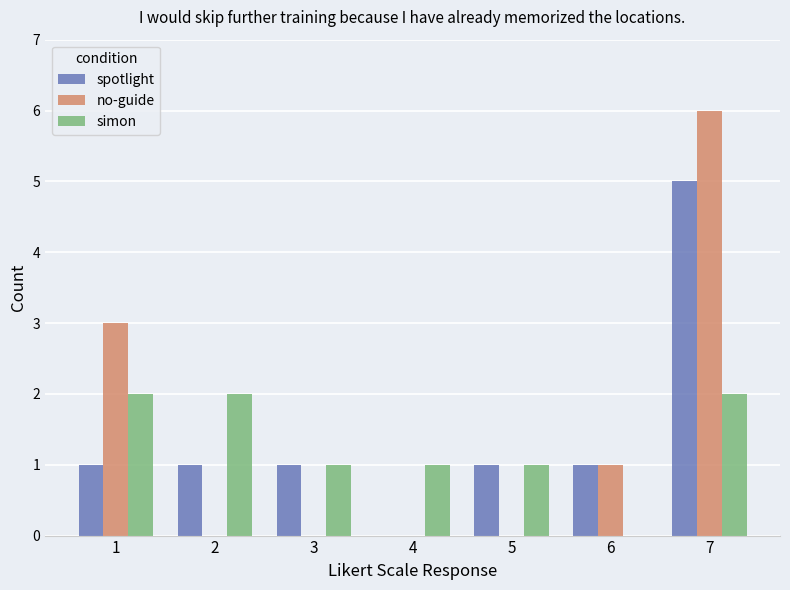

What is the sum of all simon values?

9